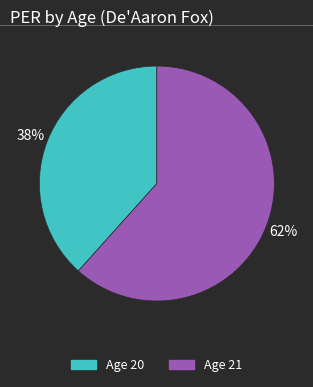

What is the majority slice?

Age 21